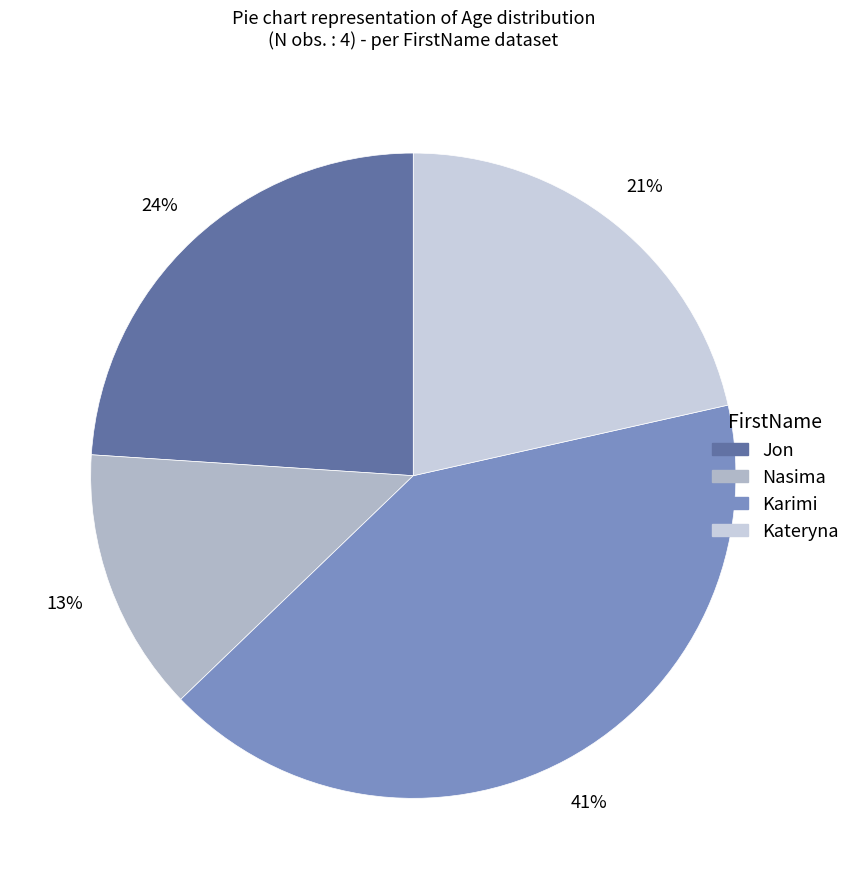

Do Nasima and Kateryna together represent more than half of the pie?

No